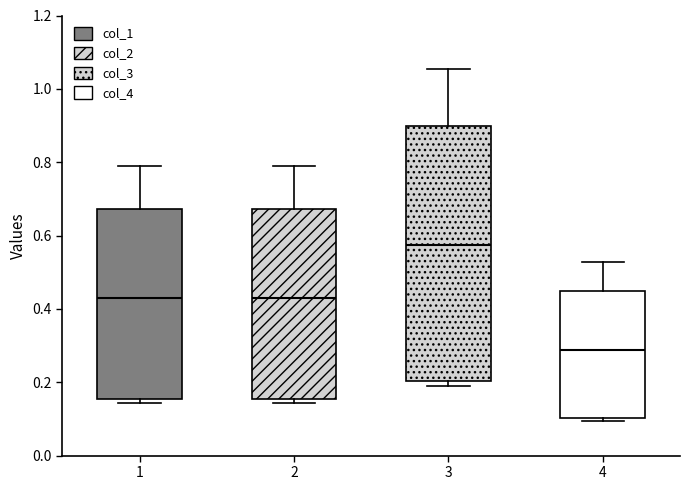

Reading left to right, read every box against the y-axis: the position of its median line, the range the box covers, and the ends of its whiskers. The values are not printed on the chart, so give them approximately, as read against the axis.

1: median 0.44, box 0.16 to 0.68, whiskers 0.14 to 0.80
2: median 0.44, box 0.16 to 0.68, whiskers 0.14 to 0.80
3: median 0.58, box 0.20 to 0.90, whiskers 0.20 (just below the box's lower edge) to 1.06
4: median 0.28, box 0.10 to 0.44, whiskers 0.10 (just below the box's lower edge) to 0.52